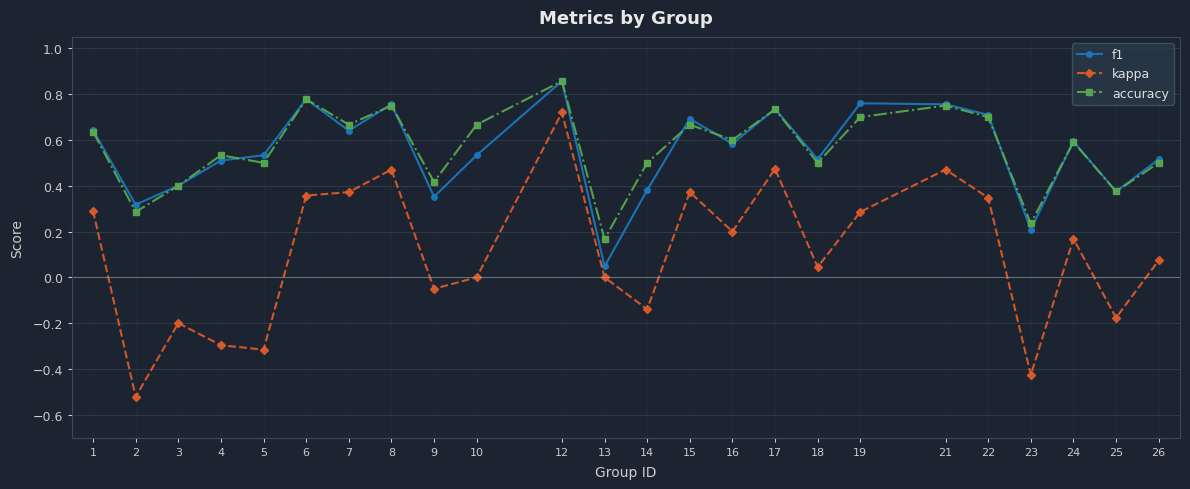

True or false: f1 has more than 1 points higher than both neighbors.

True